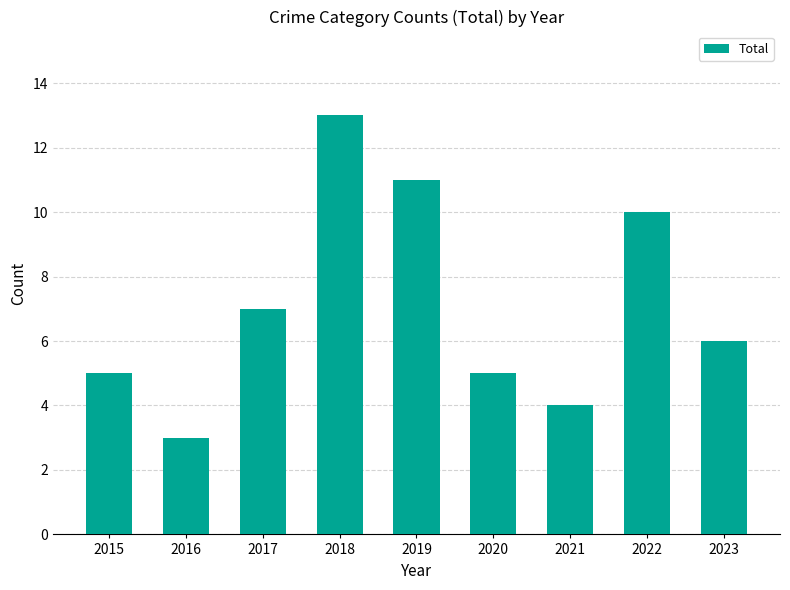

What is the value of the 6th bar from the left?

5